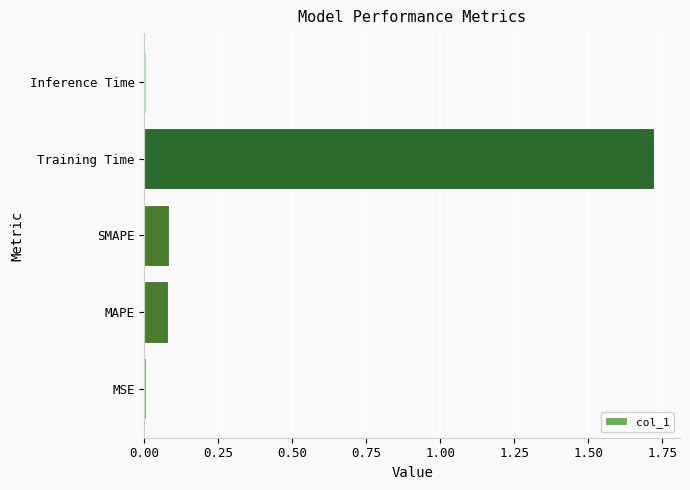

Which has a higher value, MAPE or Training Time?

Training Time